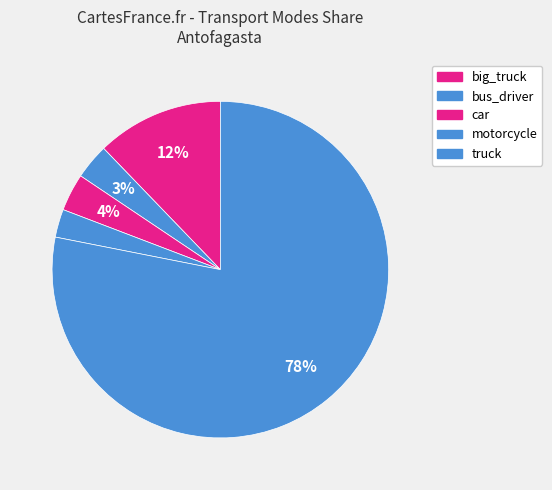

To the nearest percent, what is the average slice percentage?

20%